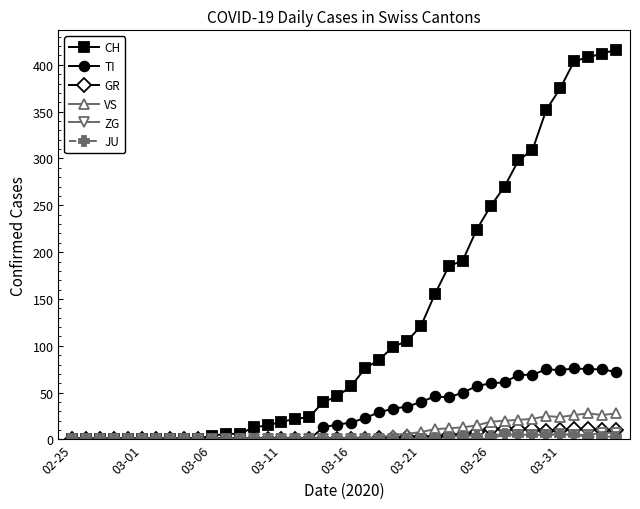

Which series has the widest spread of values?

CH